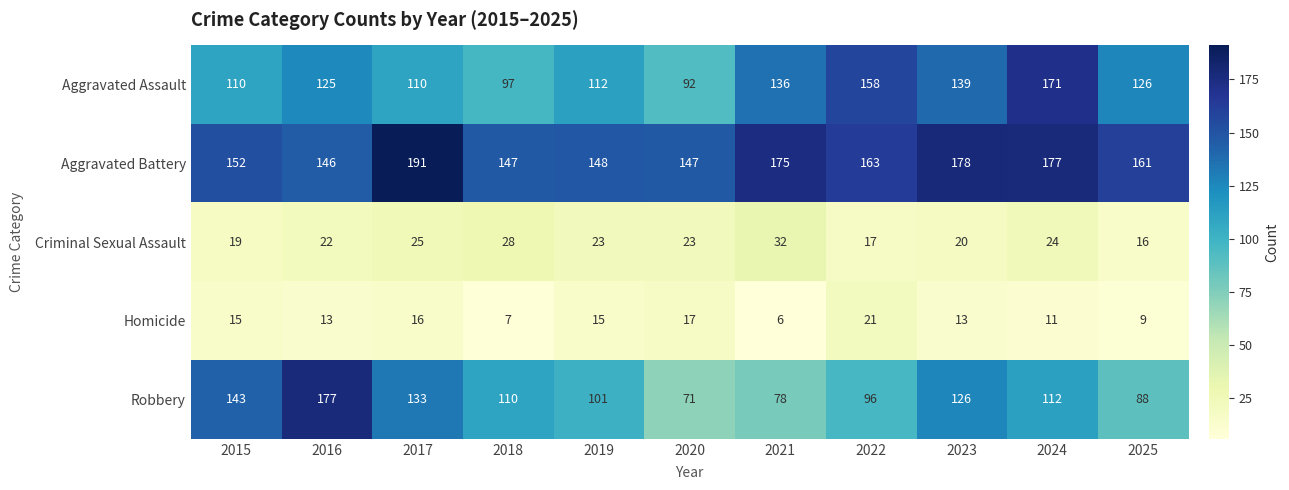

Between 2015 and 2017, which series saw the biggest shift?

Aggravated Battery